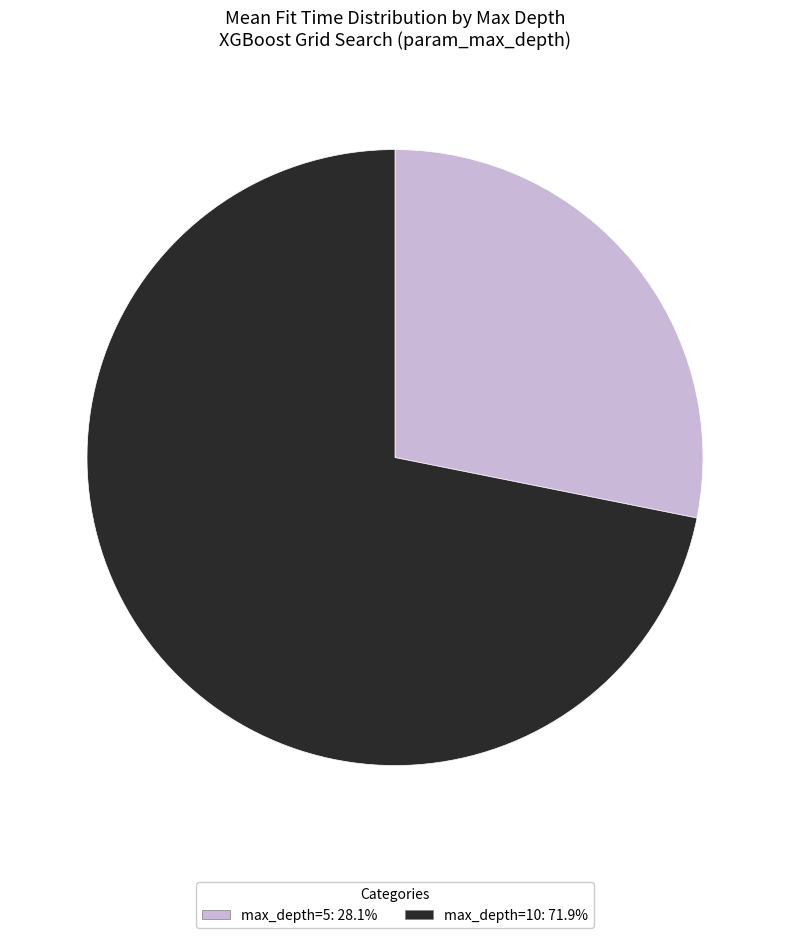

True or false: max_depth=5 accounts for 21% of the total.

False